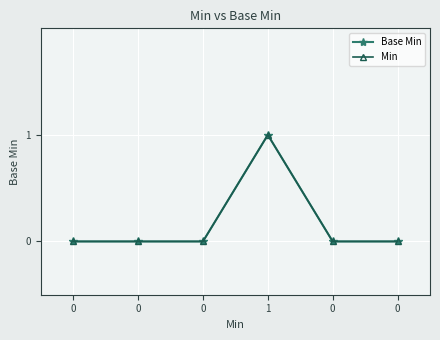

Reading left to right, extract all data points from this chart.

Base Min: 0	0	0	1	0	0
Min: 0	0	0	1	0	0